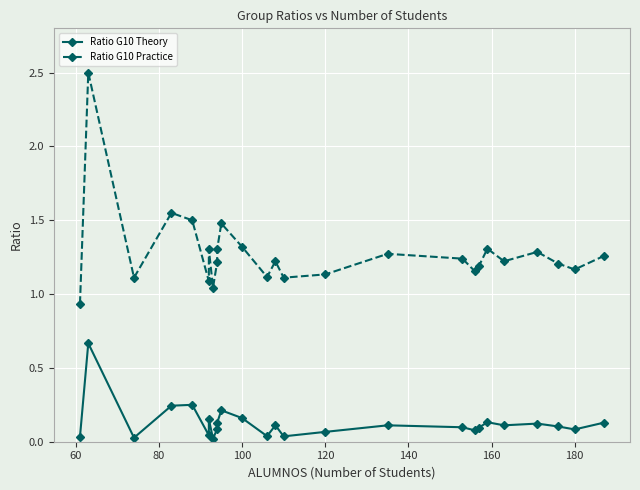

True or false: Ratio G10 Theory has more than 1 points higher than both neighbors.

True